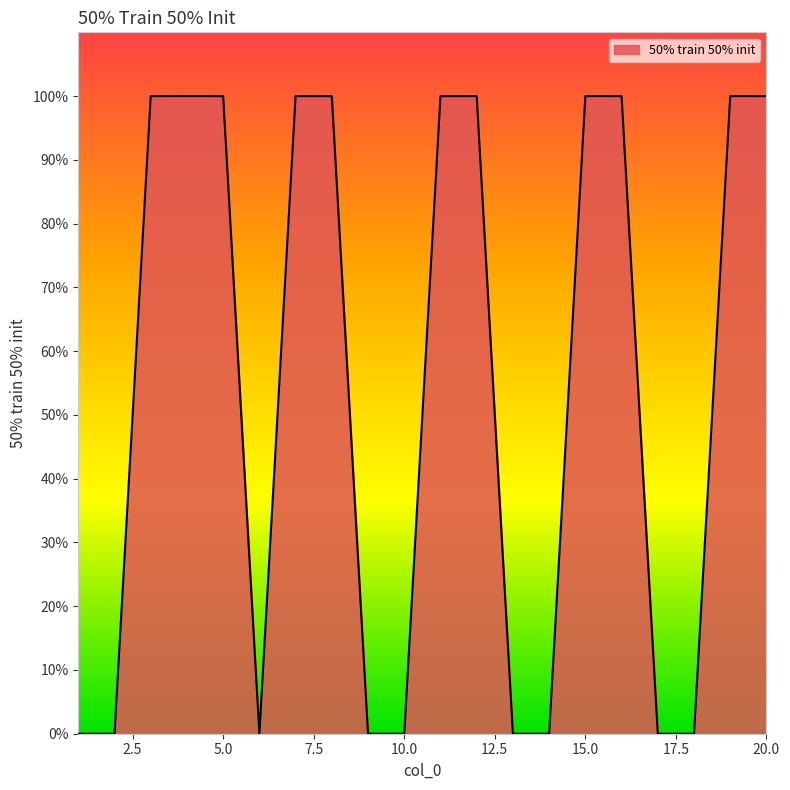

True or false: the data has more than 2 interior local peaks.

False